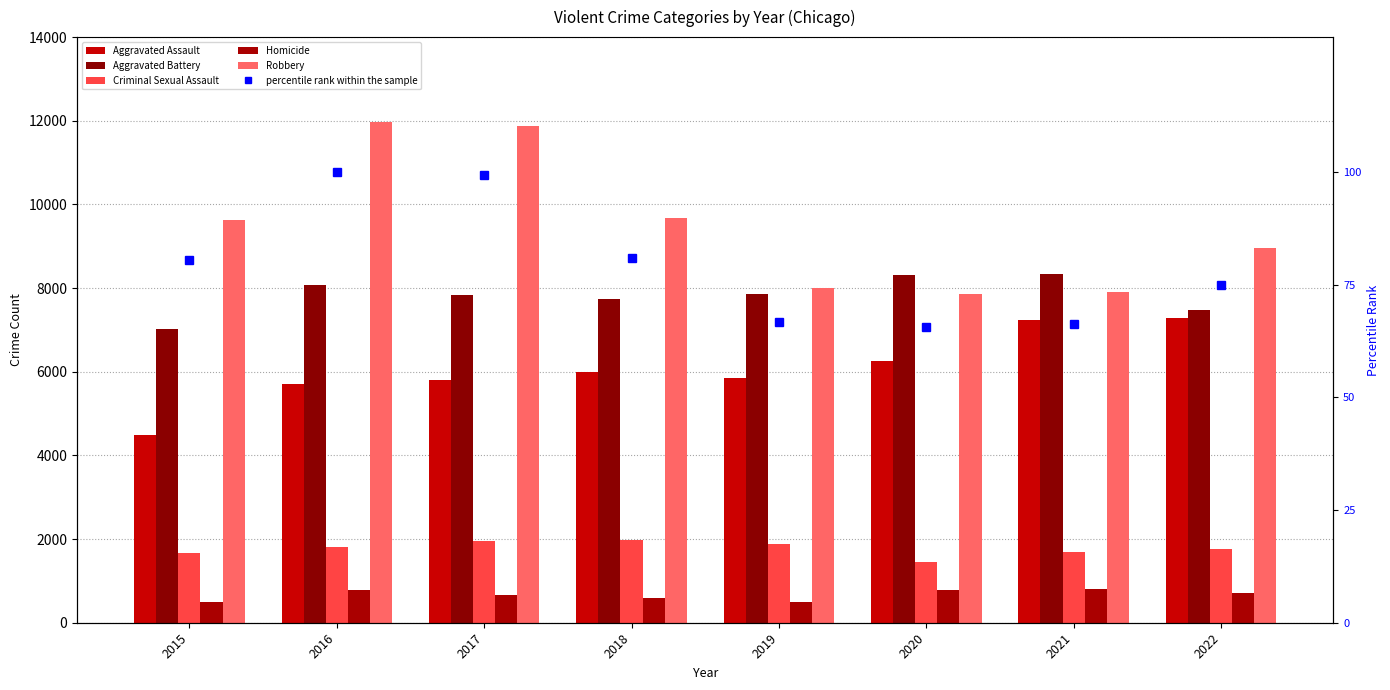

What is the difference between the Aggravated Assault values at 2020 and 2016?

551.0